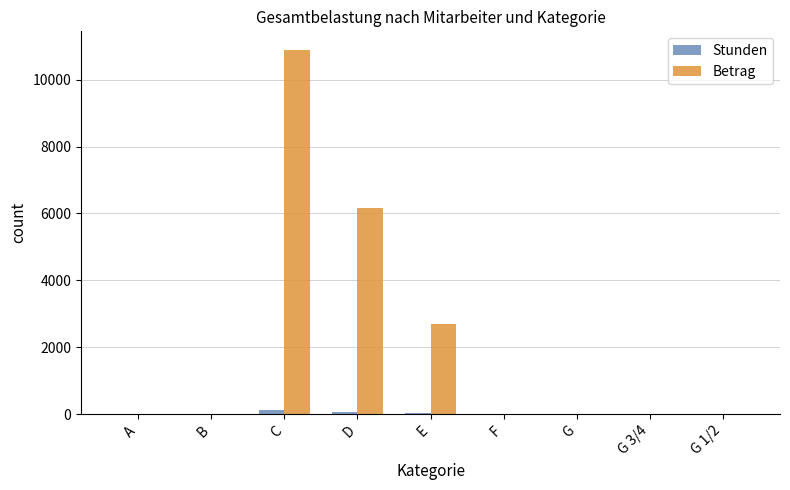

Is the value of Stunden at G 3/4 greater than the value of Betrag at E?

No